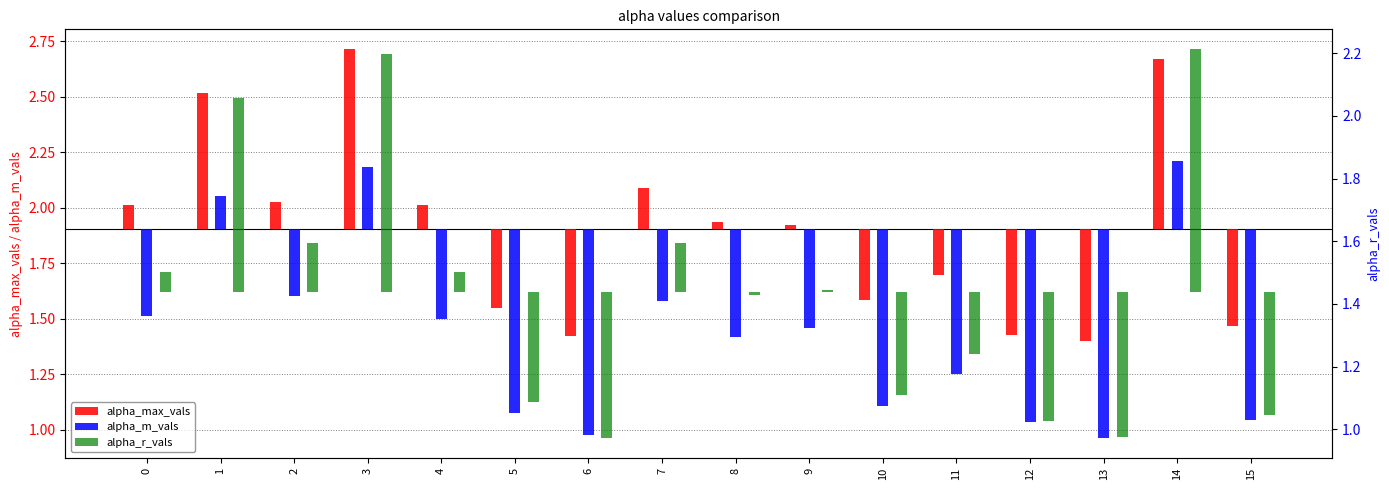

At 7, list the series in order from largest to smallest.

alpha_max_vals, alpha_r_vals, alpha_m_vals